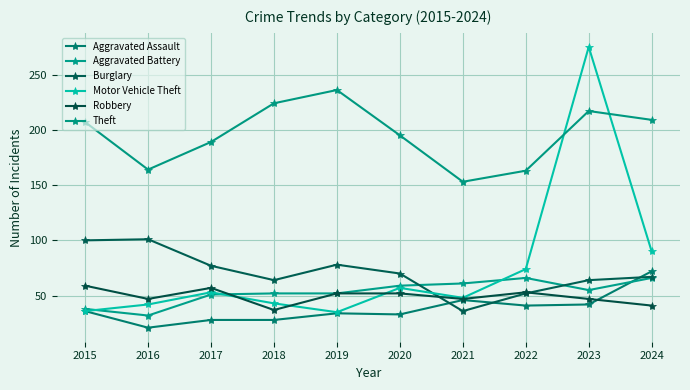

Between 2020 and 2016, which is larger?

2020